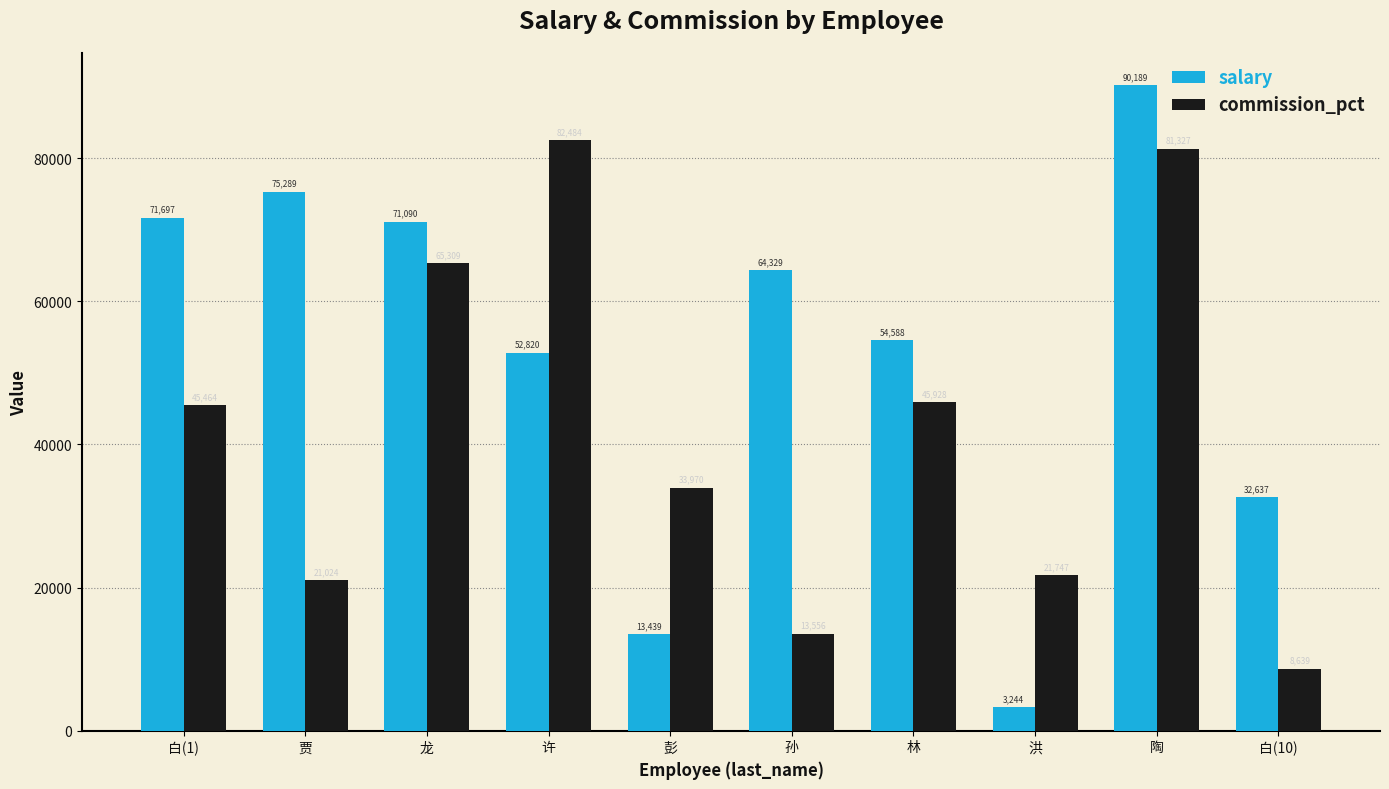

Which series has the largest total across all categories?

salary